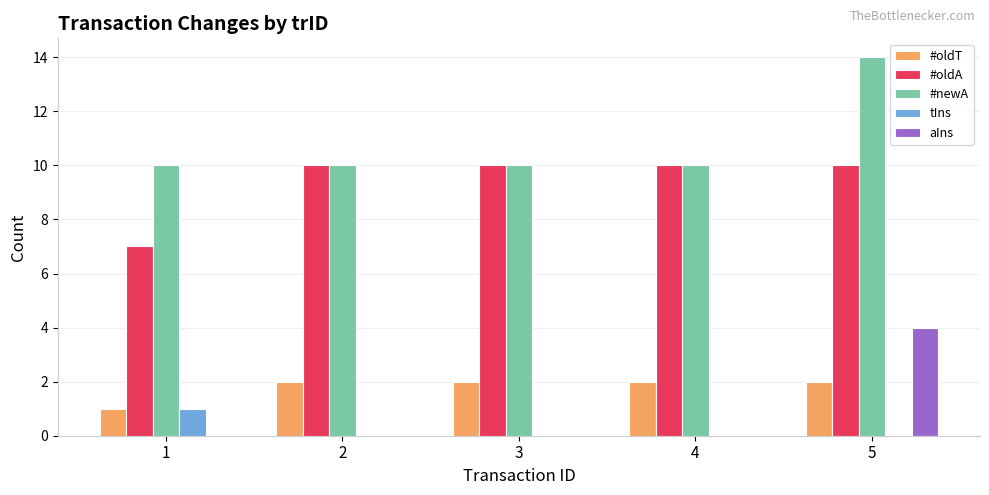

Count the number of categories in the chart.

5